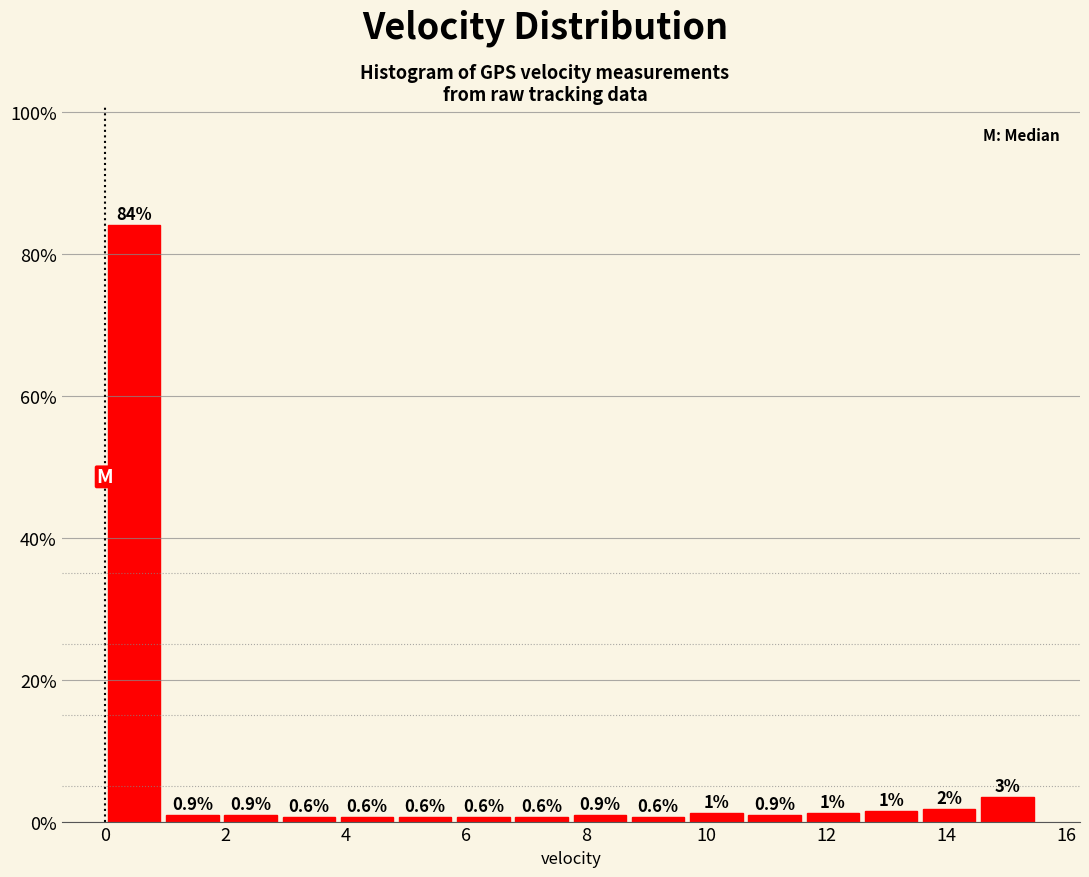

Over which range of the x-axis is the bar tallest?

0.0 to 1.0